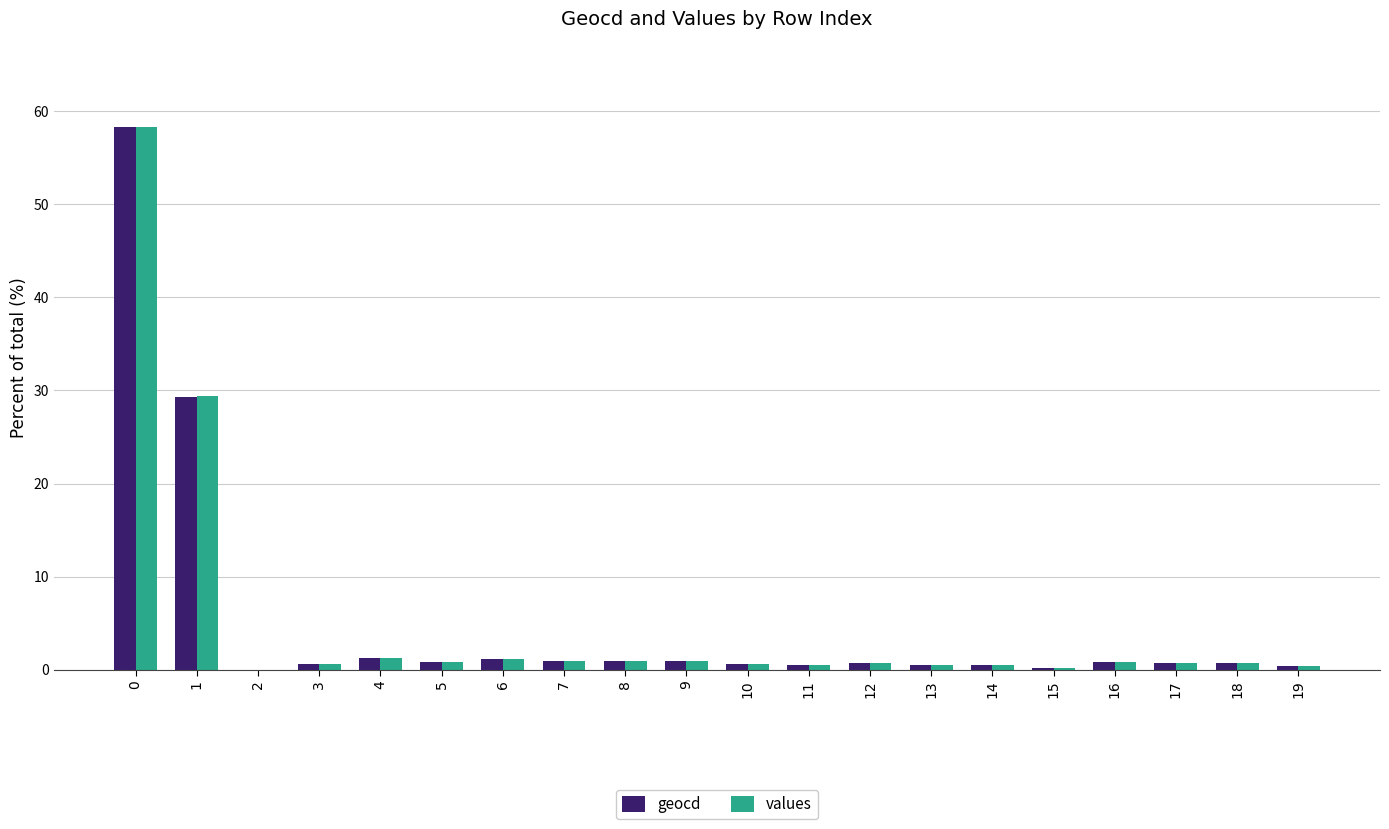

How many groups of bars are there?

20